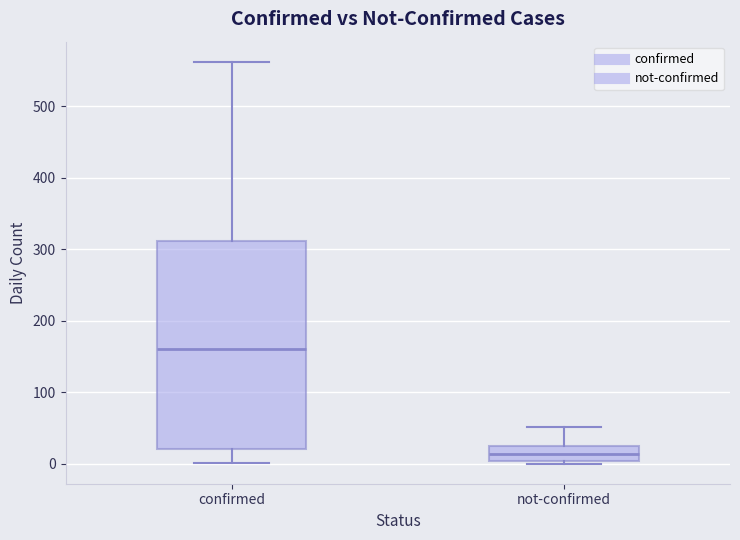

Reading left to right, read every box against the y-axis: the position of its median line, the range the box covers, and the ends of its whiskers. The values are not printed on the chart, so give them approximately, as read against the axis.

confirmed: median 160, box 20 to 310, whiskers 0 to 560
not-confirmed: median 10, box 0 to 20, whiskers 0 to 50